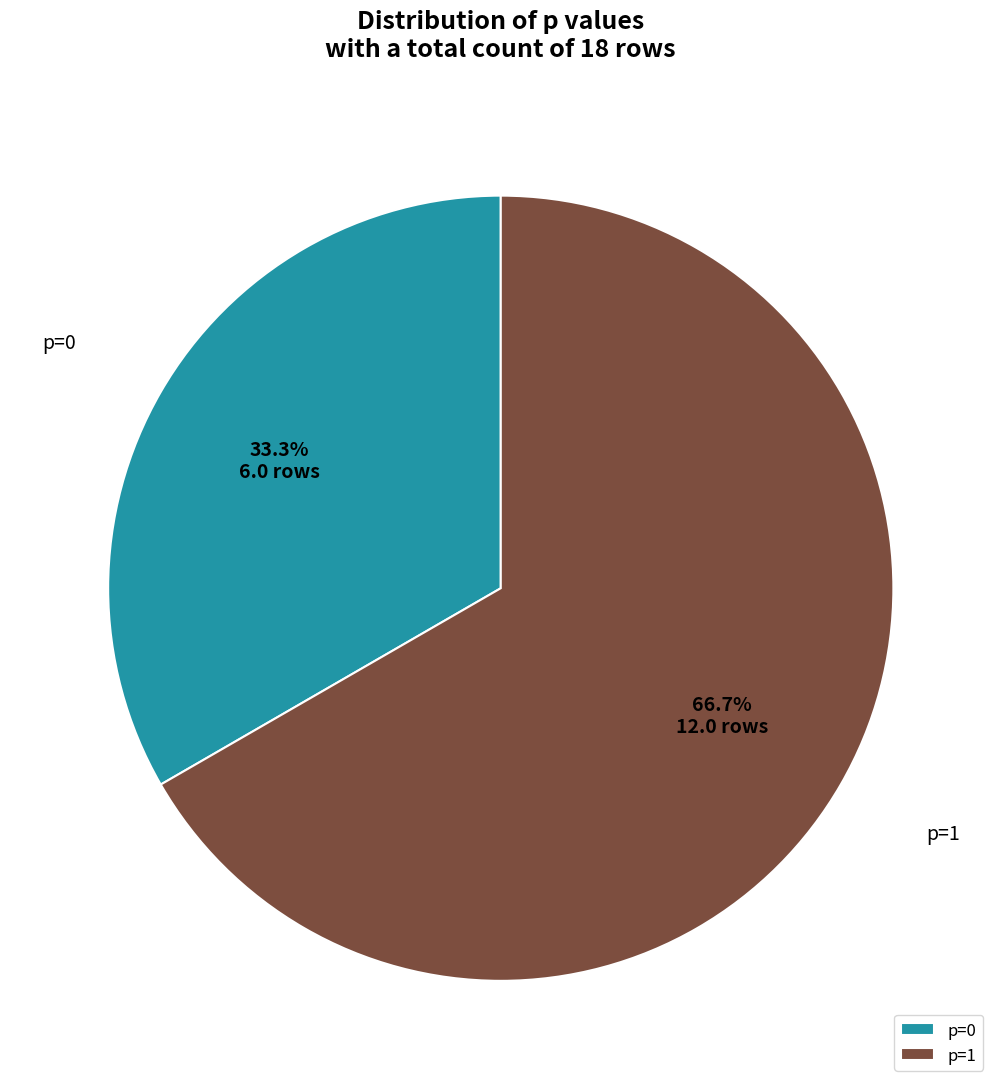

Which slice is the largest?

p=1